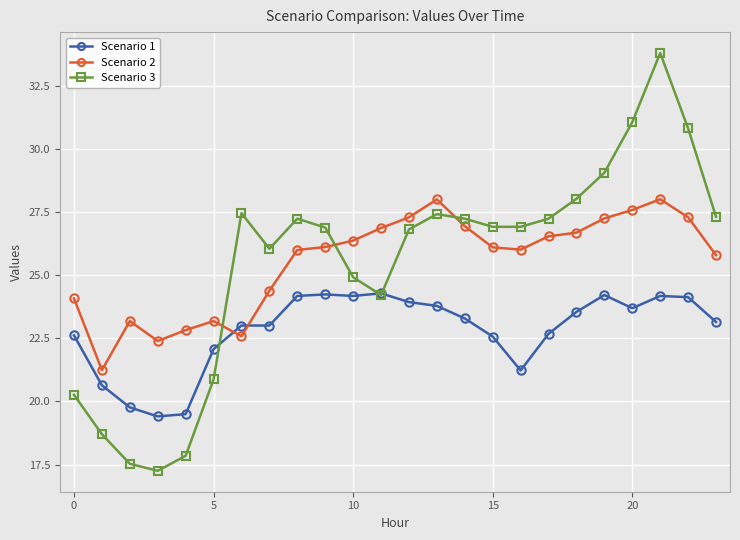

Which series ends up on top after the final intersection of Scenario 3 and Scenario 1?

Scenario 3